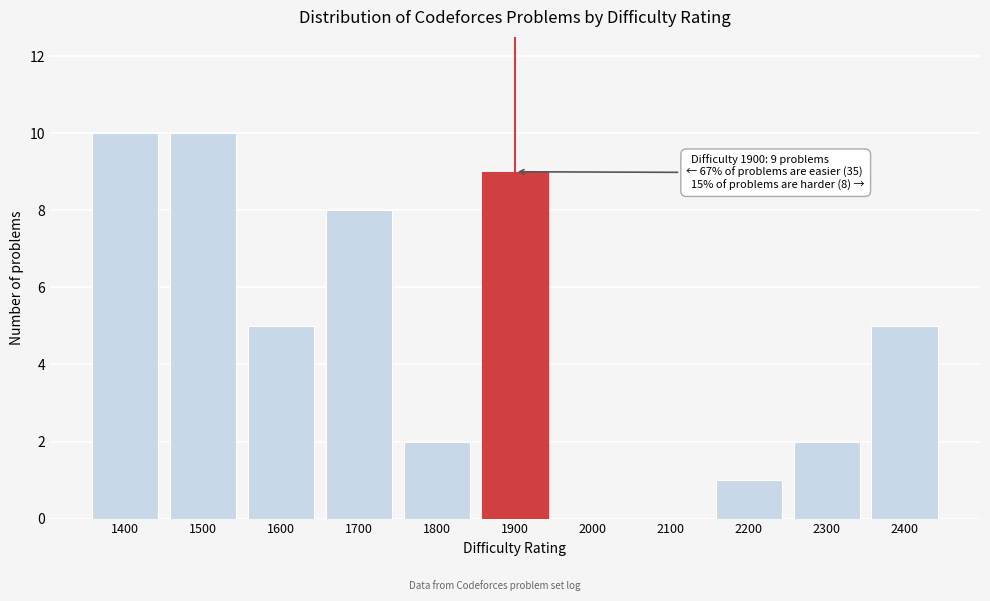

Reading left to right, list all the values displayed in this chart.

1400=10	1500=10	1600=5	1700=8	1800=2	1900=9	2000=0	2100=0	2200=1	2300=2	2400=5